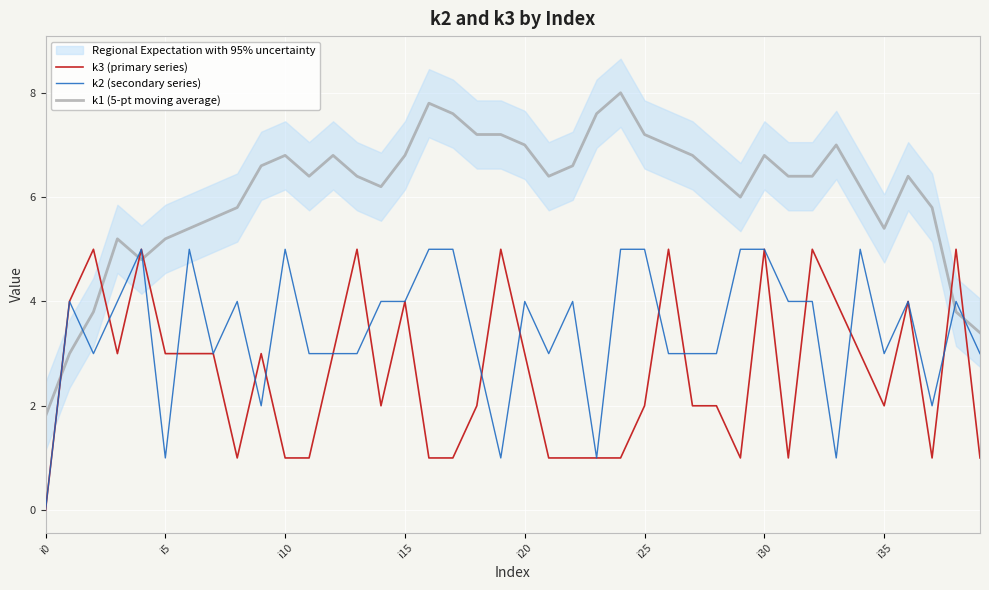

What is the difference between the highest and lowest values at 16?

6.8